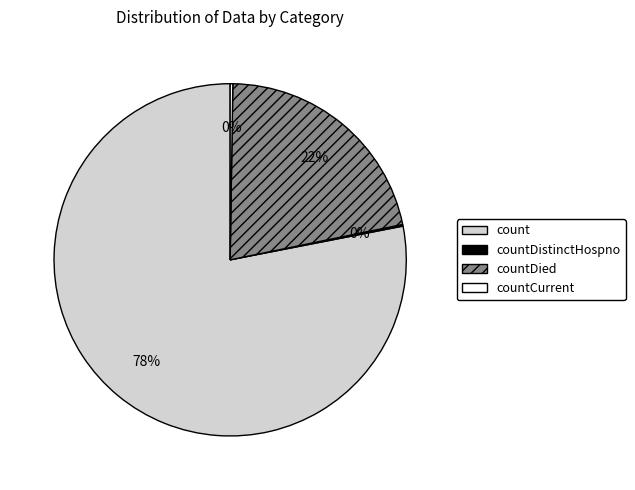

True or false: countDied accounts for 8% of the total.

False